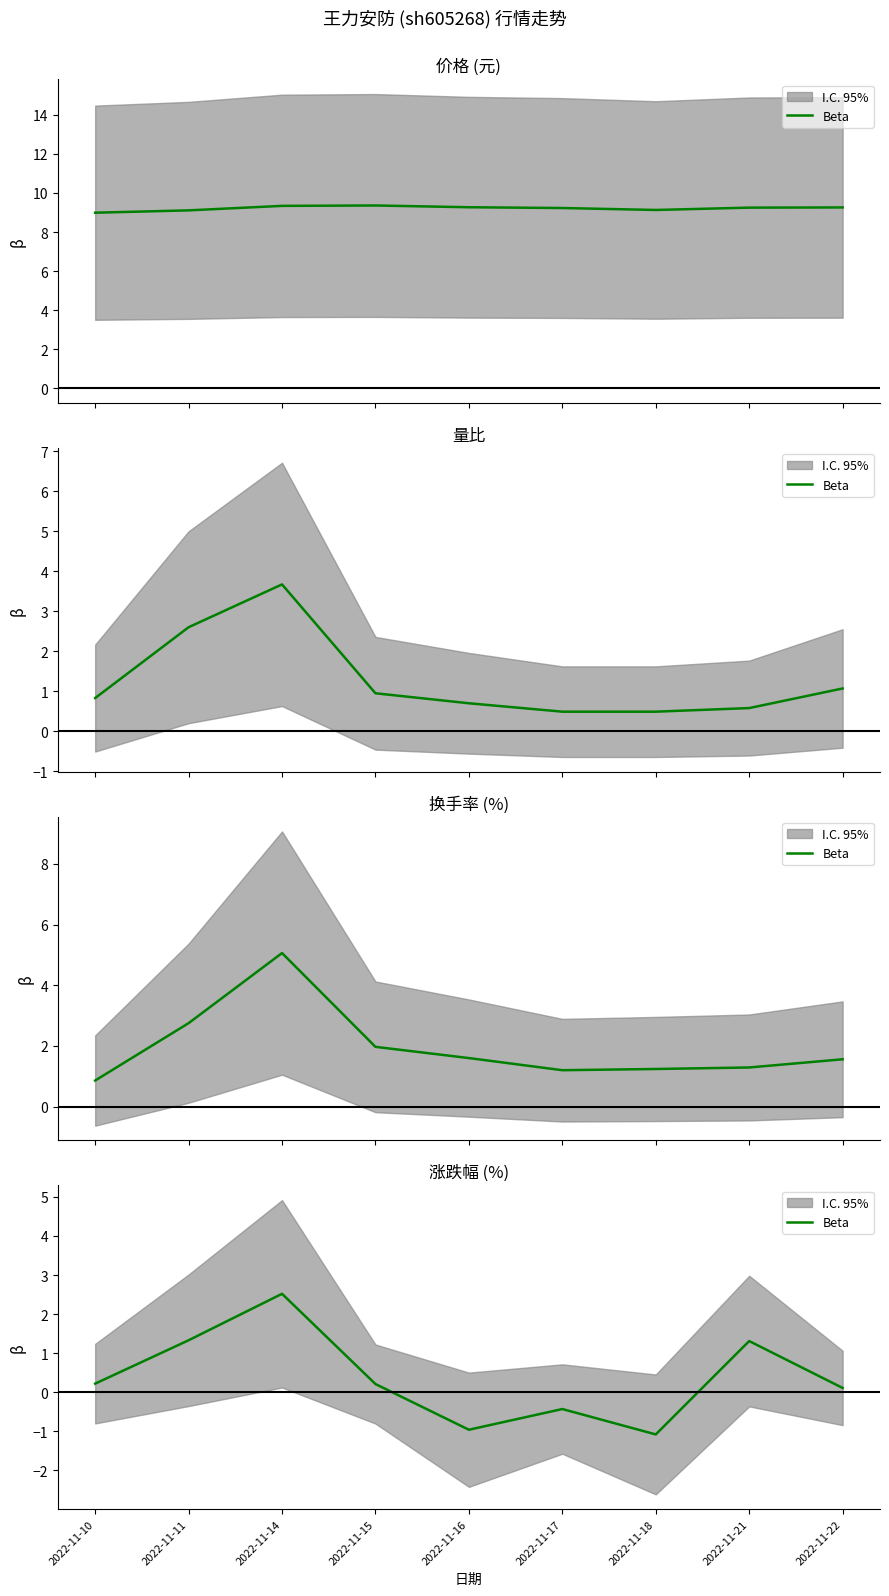

How many negative values are there?

3